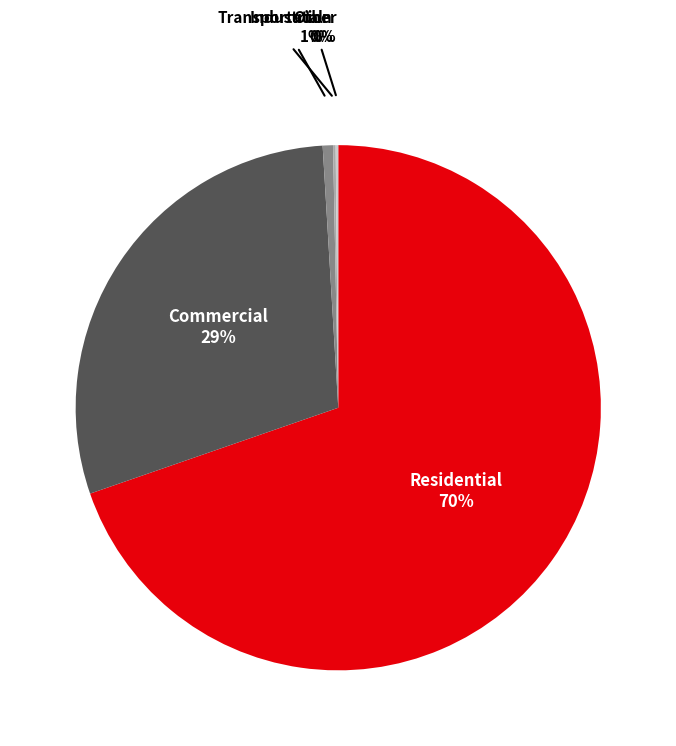

The Commercial slice represents 29% of the pie. True or false?

True